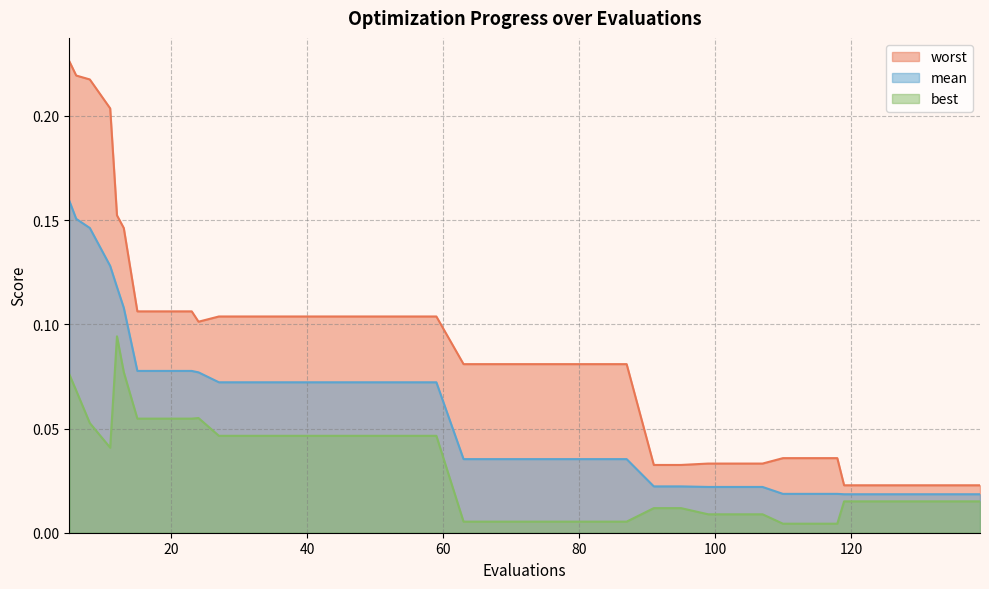

Which label corresponds to the largest value in the chart?

5